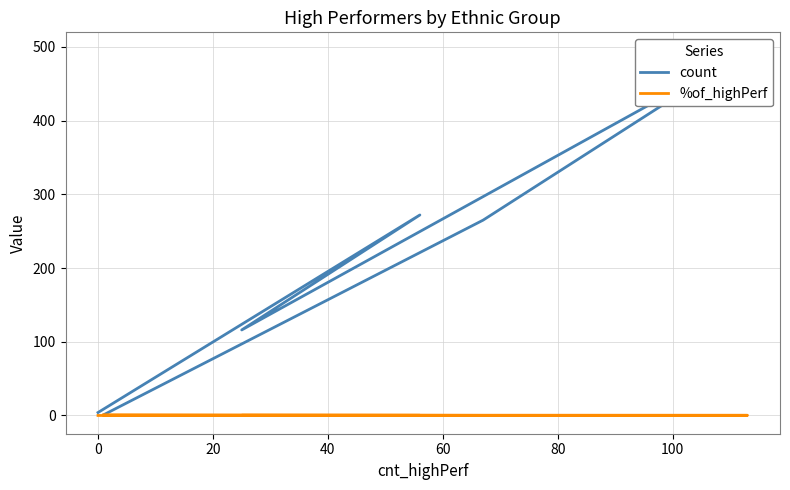

What is the difference between the maximum and minimum values in the %of_highPerf series?

1.0